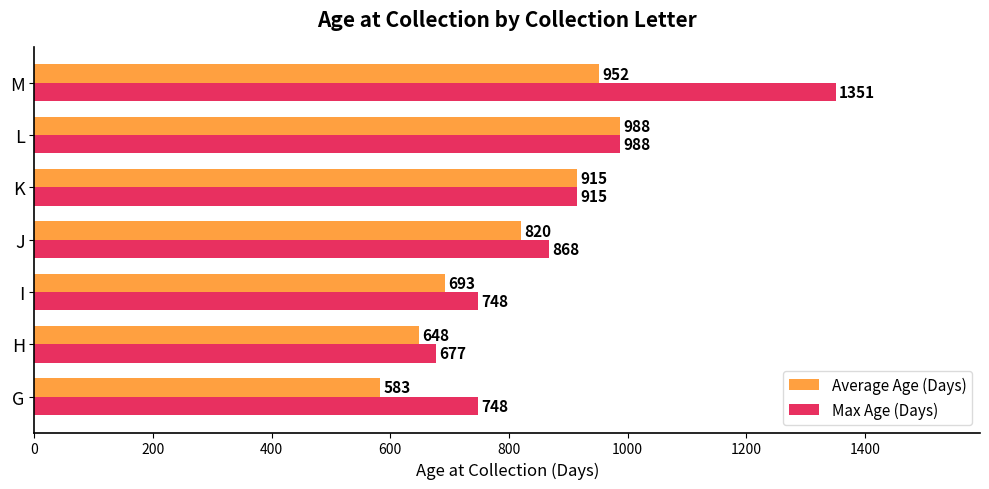

What is the lowest value of the Average Age (Days) series?

583